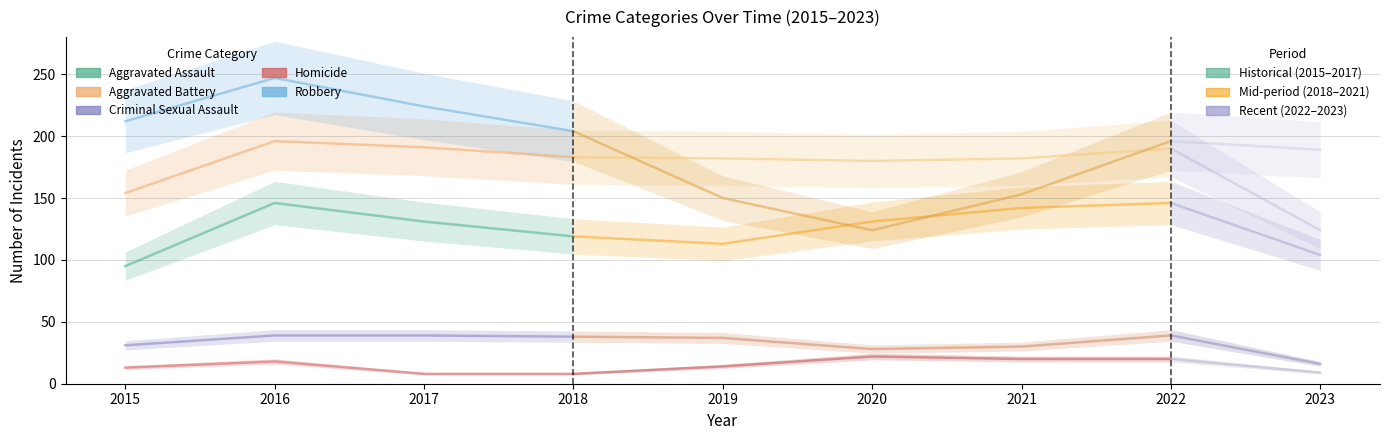

Where is the first local minimum for Aggravated Battery?

2020